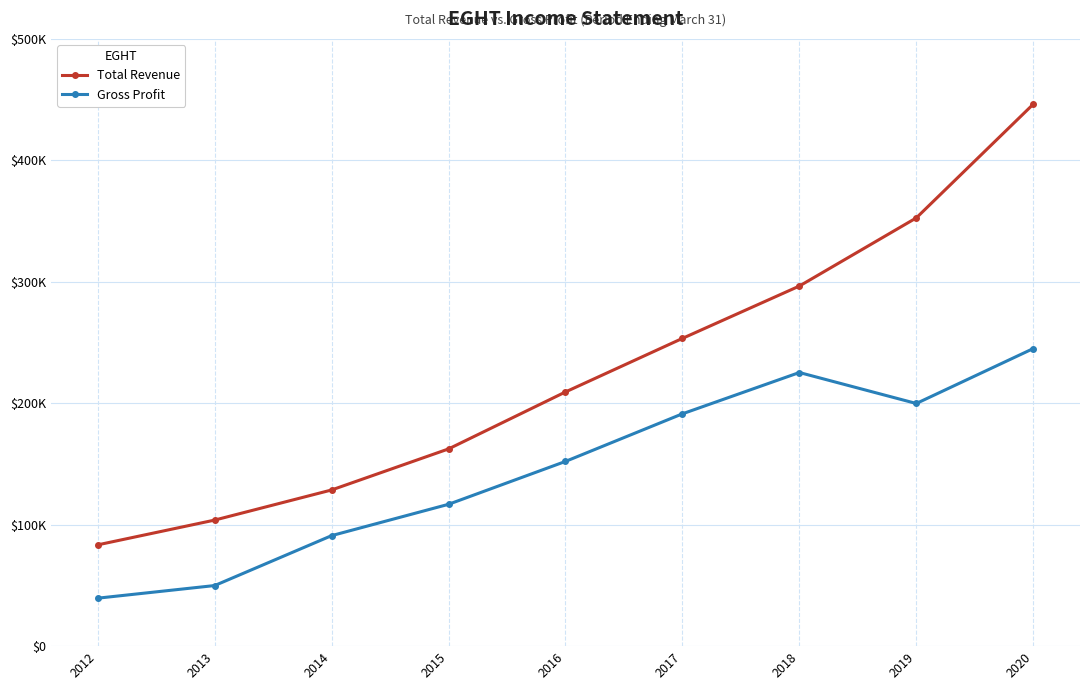

Which has a higher value, 2013 or 2012?

2013